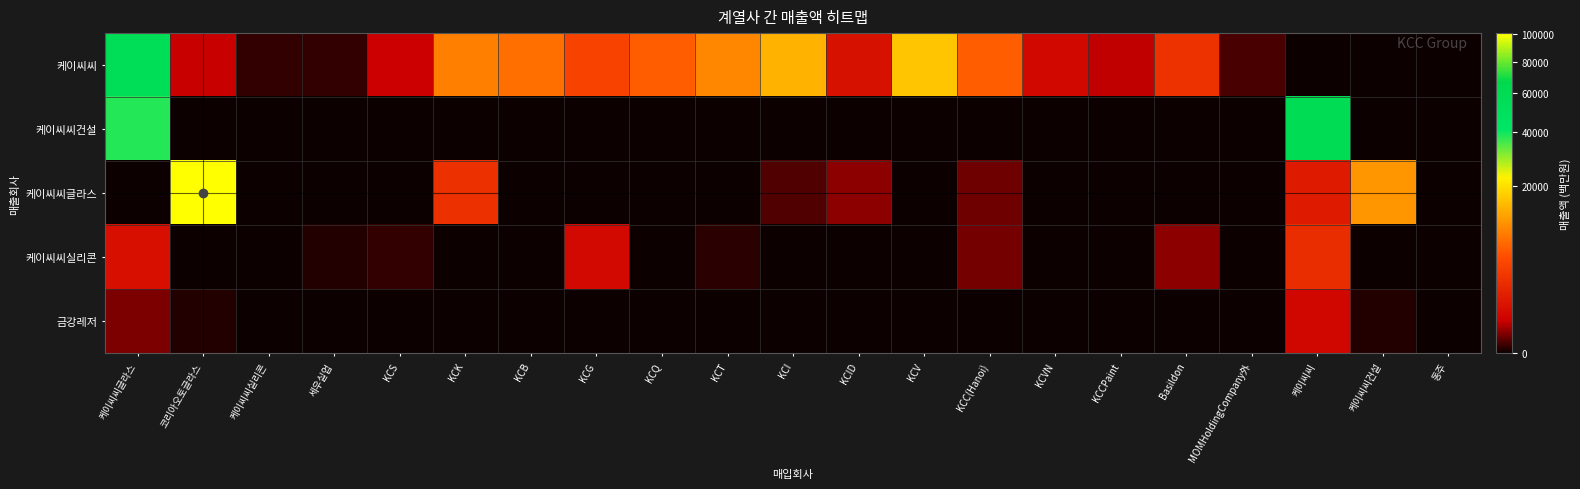

Between KCT and KCI, which series saw the biggest shift?

케이씨씨